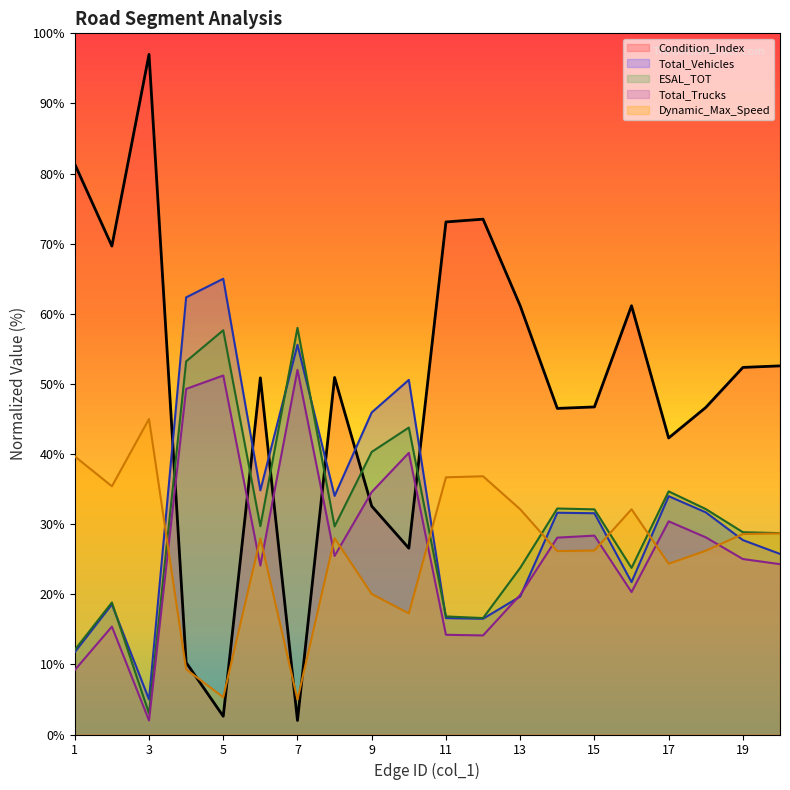

At 3, list the series in order from largest to smallest.

Condition_Index, Dynamic_Max_Speed, Total_Vehicles, ESAL_TOT, Total_Trucks